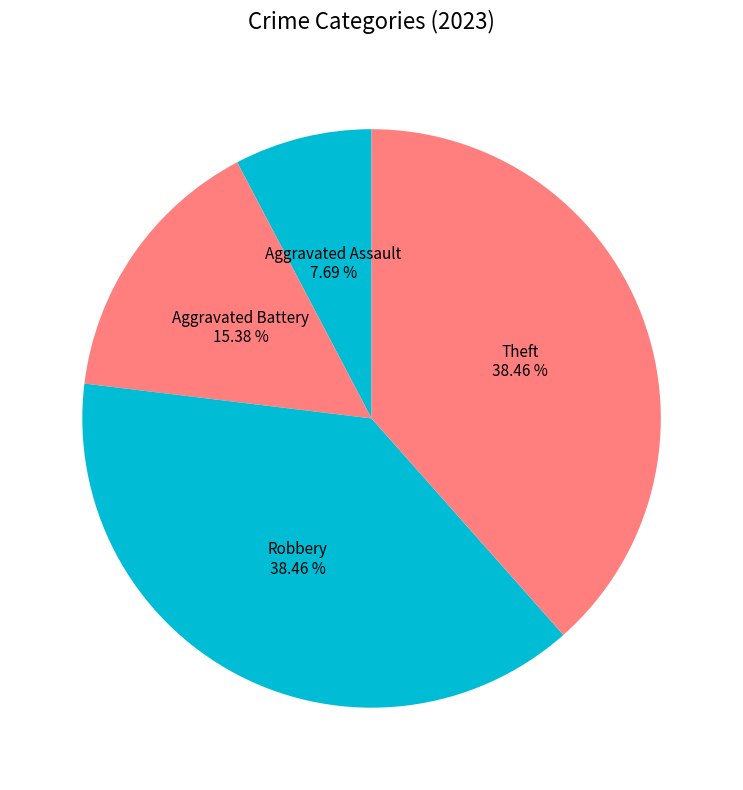

How many segments does this pie chart have?

4